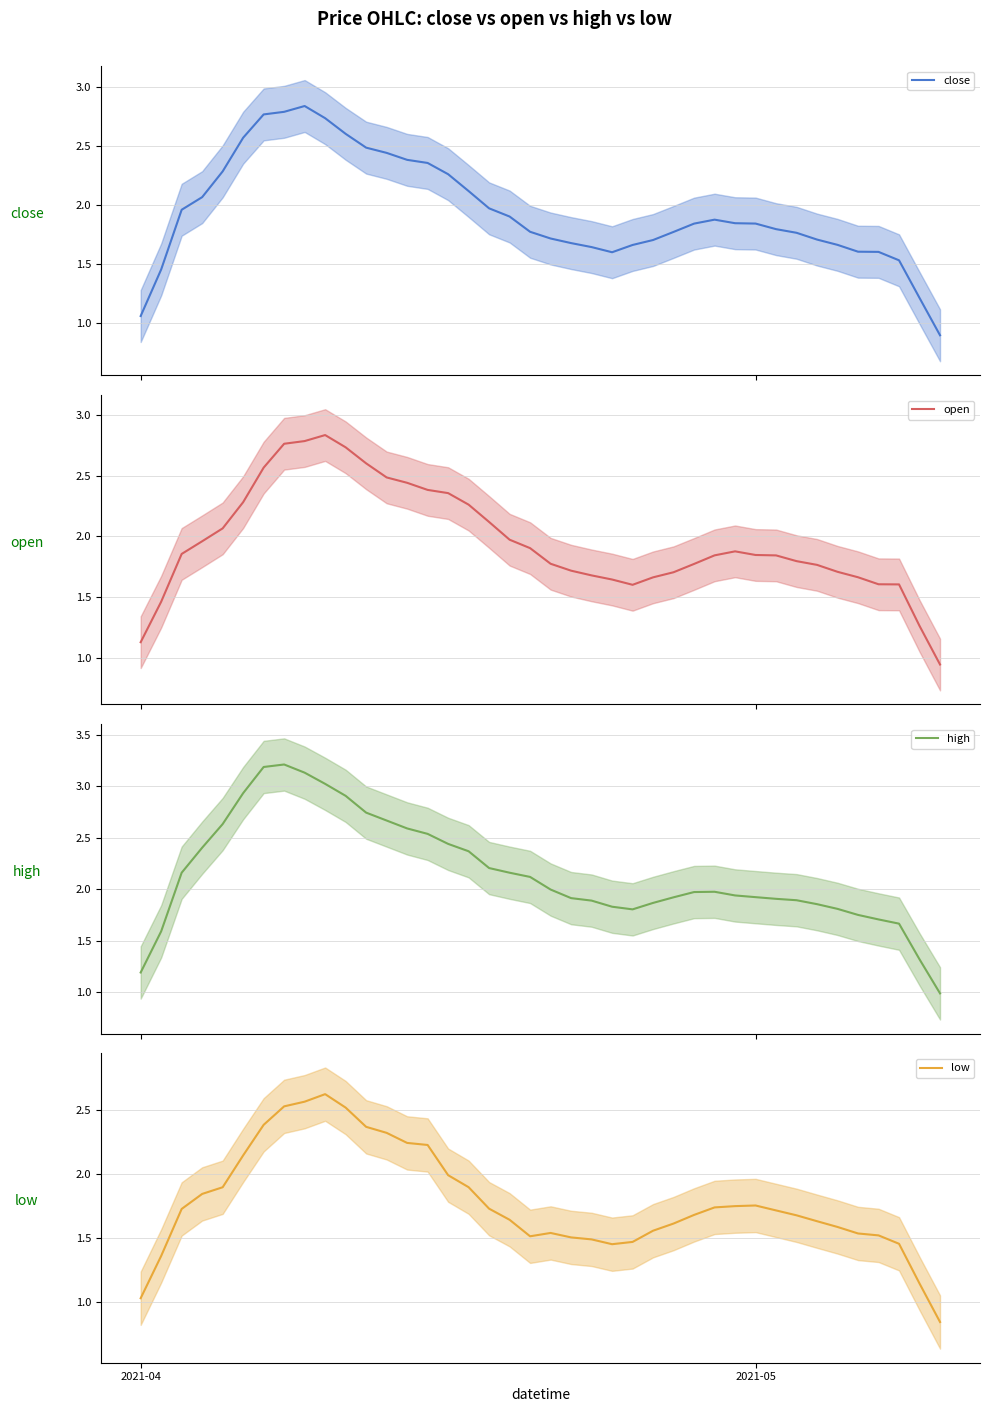

True or false: close and low cross at least once.

False